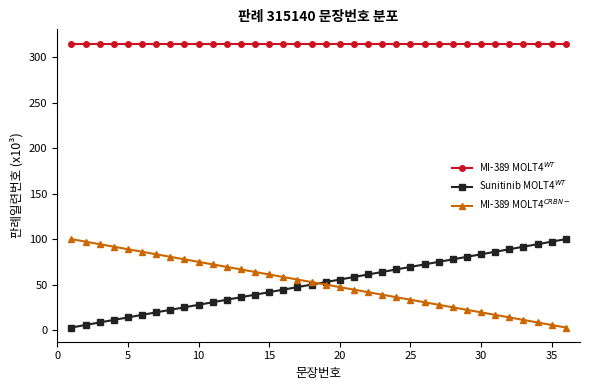

Reading left to right, extract all data points from this chart.

MI-389 MOLT4$^{WT}$: 315.1	315.1	315.1	315.1	315.1	315.1	315.1	315.1	315.1	315.1	315.1	315.1	315.1	315.1	315.1	315.1	315.1	315.1	315.1	315.1	315.1	315.1	315.1	315.1	315.1	315.1	315.1	315.1	315.1	315.1	315.1	315.1	315.1	315.1	315.1	315.1
Sunitinib MOLT4$^{WT}$: 2.8	5.6	8.3	11.1	13.9	16.7	19.4	22.2	25.0	27.8	30.6	33.3	36.1	38.9	41.7	44.4	47.2	50.0	52.8	55.6	58.3	61.1	63.9	66.7	69.4	72.2	75.0	77.8	80.6	83.3	86.1	88.9	91.7	94.4	97.2	100.0
MI-389 MOLT4$^{CRBN-}$: 100.0	97.2	94.4	91.7	88.9	86.1	83.3	80.6	77.8	75.0	72.2	69.4	66.7	63.9	61.1	58.3	55.6	52.8	50.0	47.2	44.4	41.7	38.9	36.1	33.3	30.6	27.8	25.0	22.2	19.4	16.7	13.9	11.1	8.3	5.6	2.8